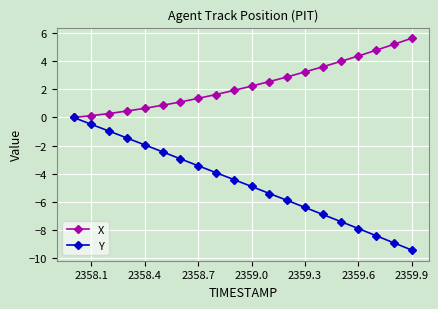

What is the difference between the maximum and minimum values in the Y series?

9.4